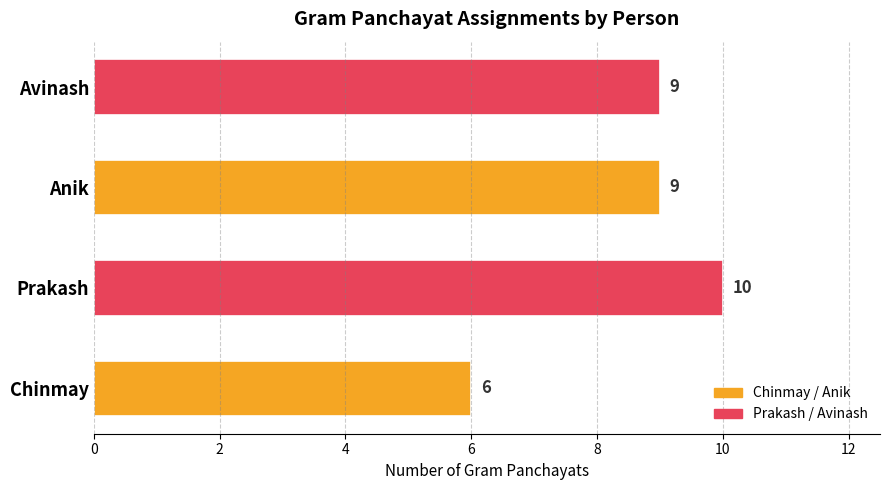

What is the ratio of the value at Avinash to the value at Prakash?

0.9